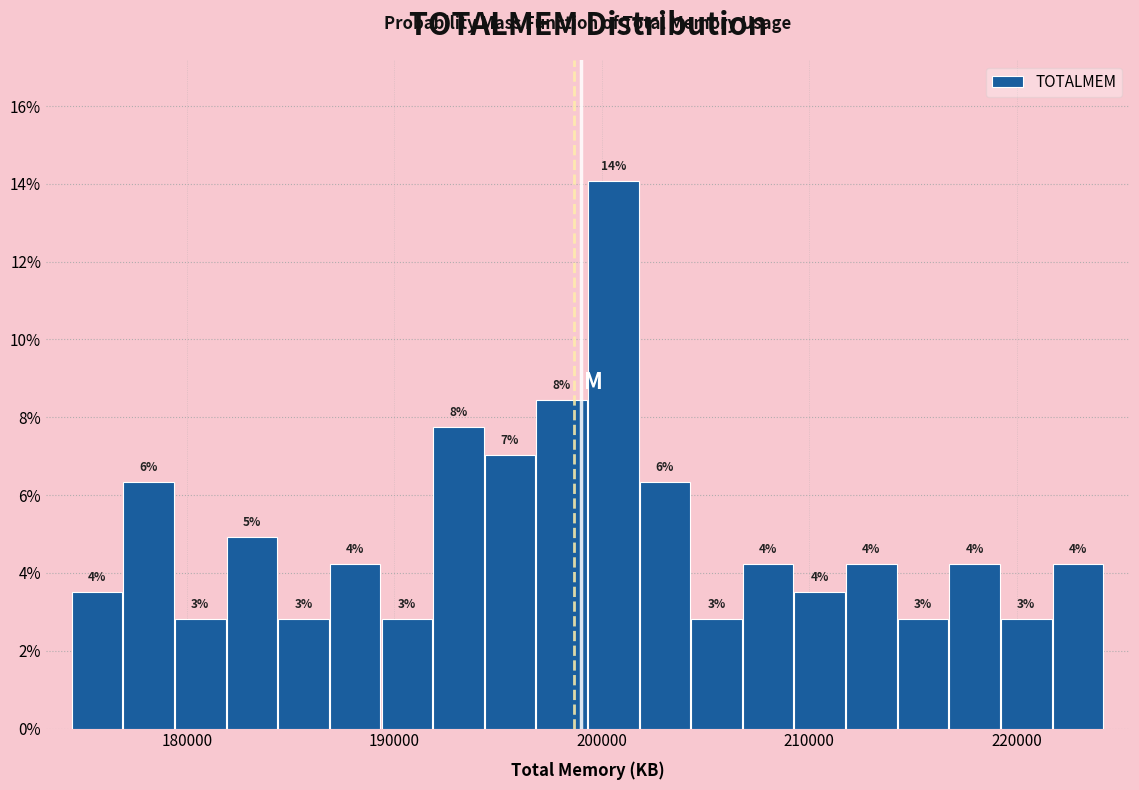

Around what value on the x-axis is the tallest bar? Give the approximate position of its centre, as read against the axis.

201000